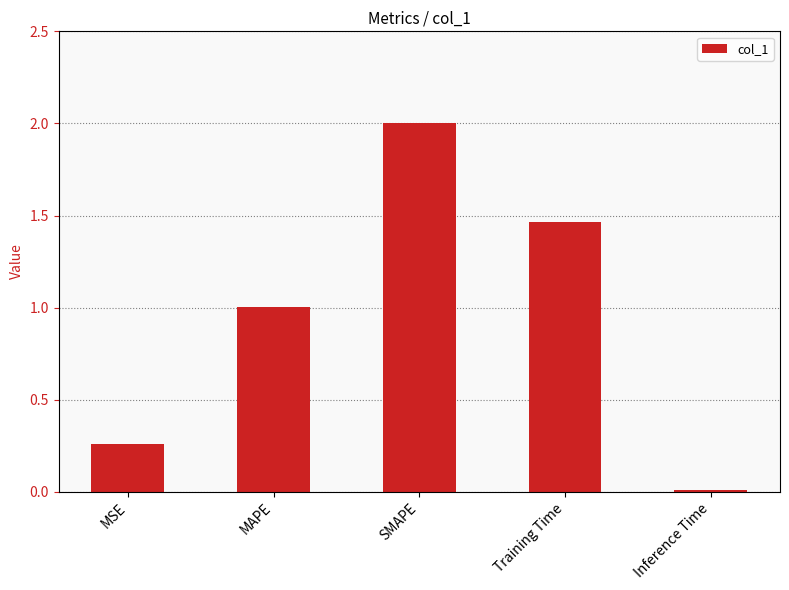

What position from the right is SMAPE?

3